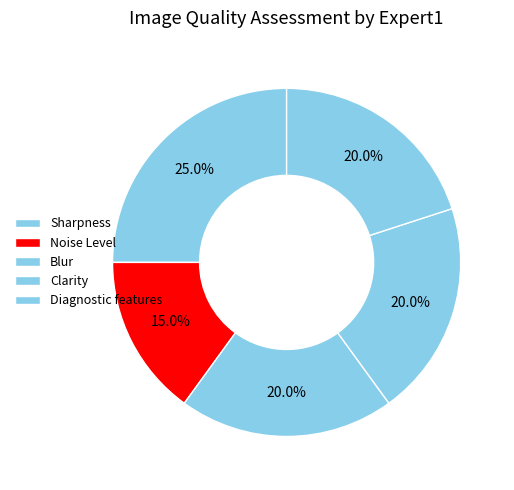

To the nearest percent, what percentage of the pie is Sharpness?

25%